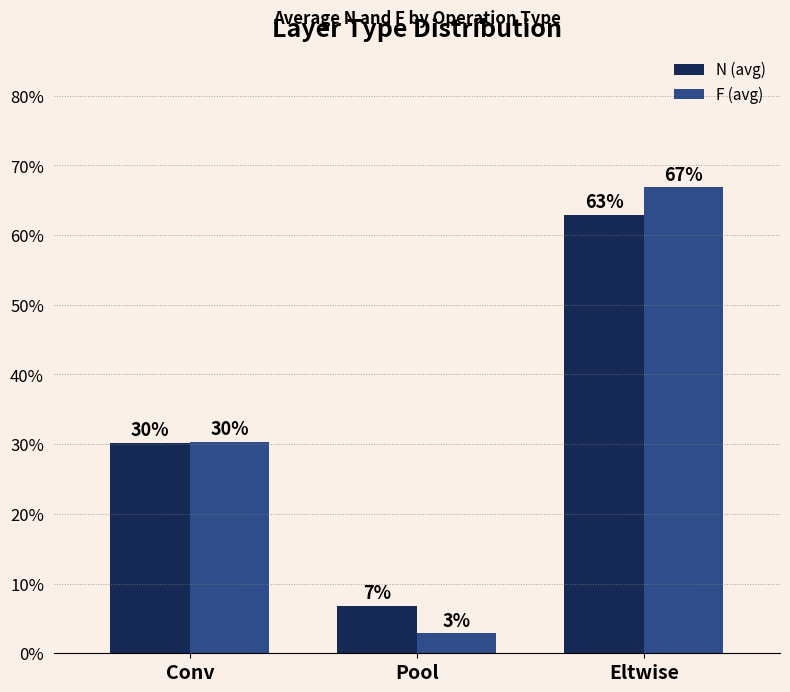

Are the bars grouped side by side (vs. stacked)?

Yes